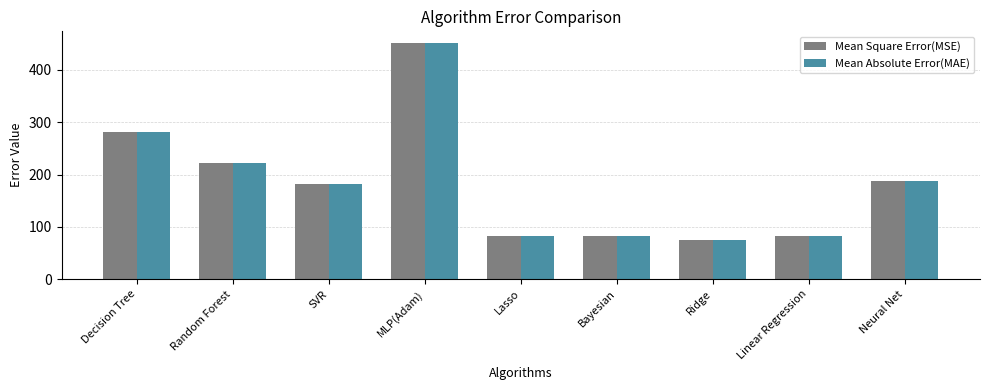

True or false: Mean Absolute Error(MAE) has a value of 281.0 at Decision Tree.

True